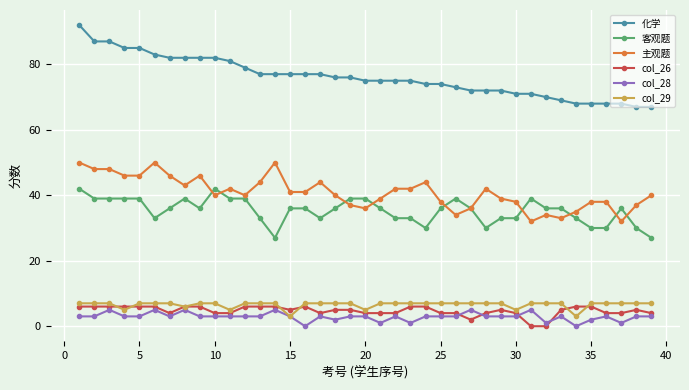

At how many categories does at least one series exceed 62?

39